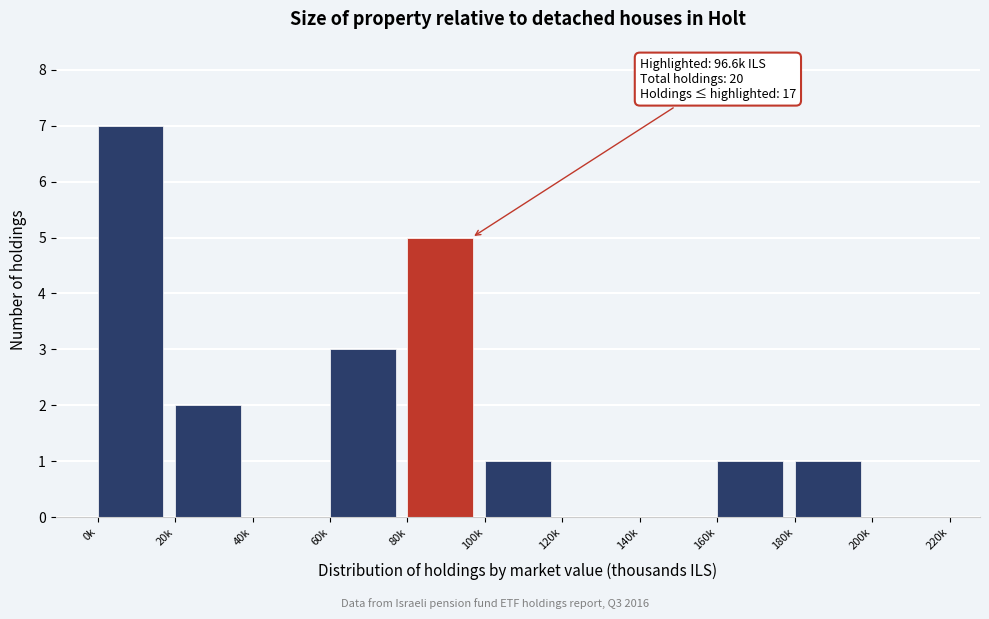

Reading left to right, what are all the values shown in this chart?

0k=7	20k=2	40k=0	60k=3	80k=5	100k=1	120k=0	140k=0	160k=1	180k=1	200k=0